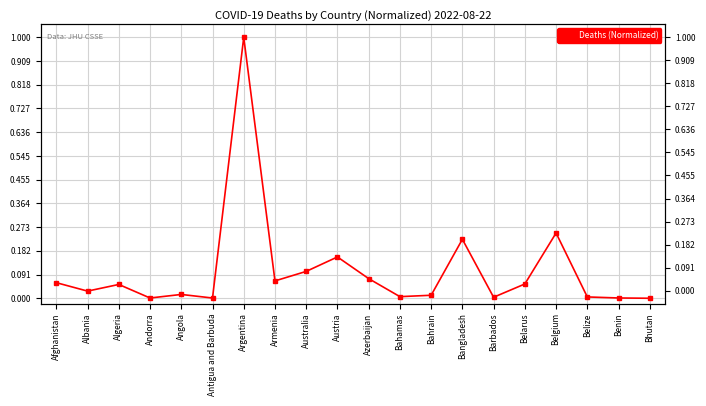

What is the average value?

0.1